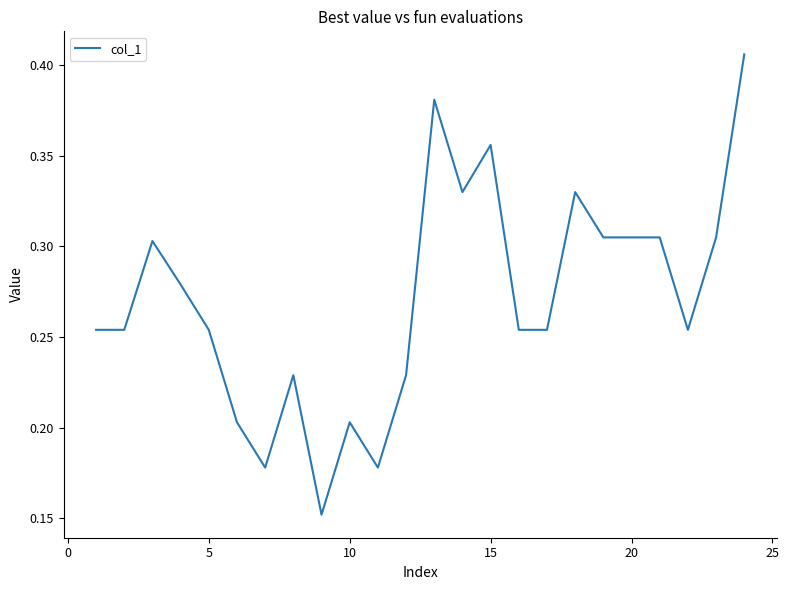

Does the chart have visible grid lines?

No